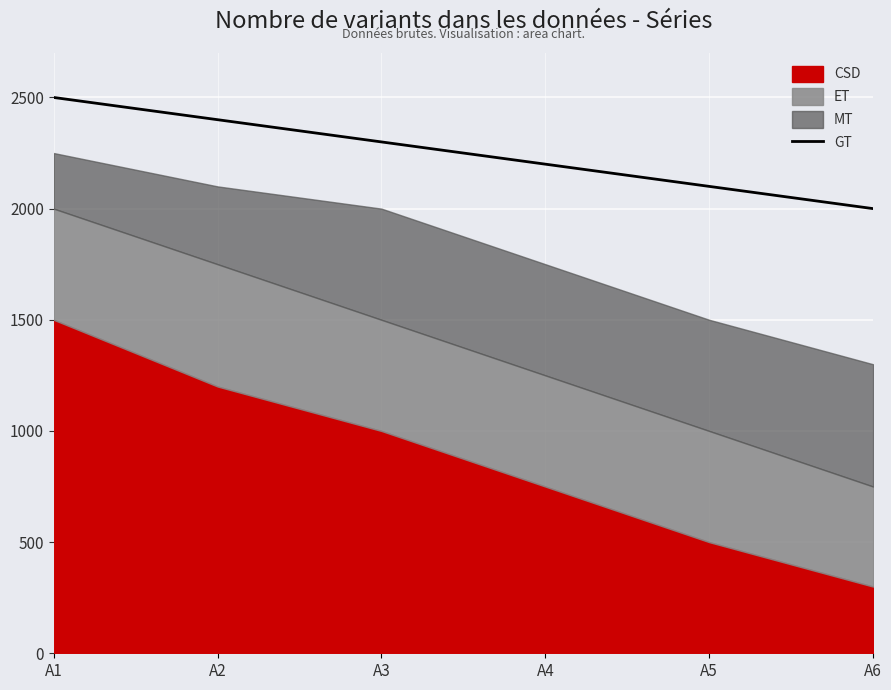

How many categories are shown in the chart?

6